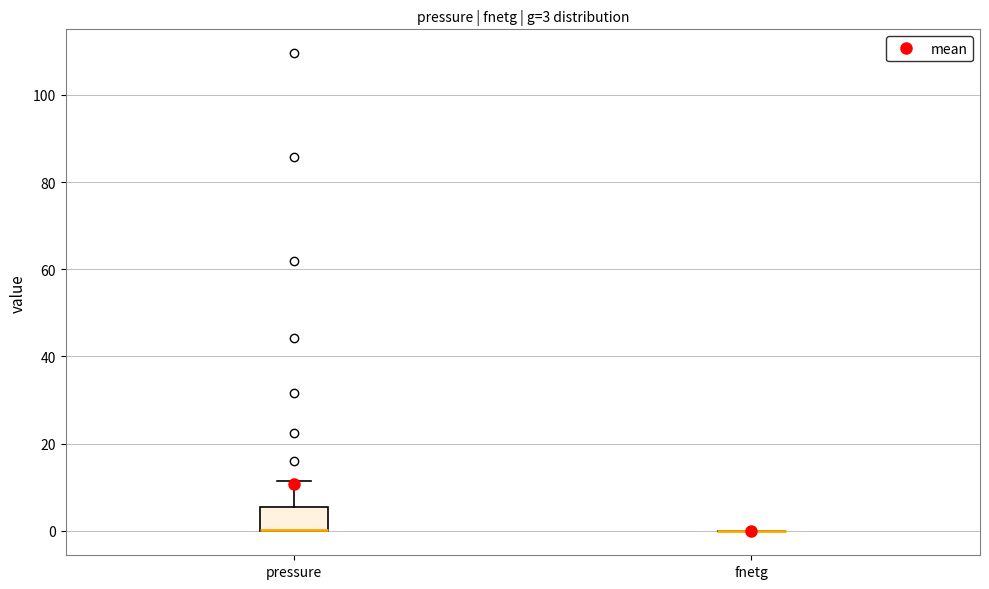

Which box is the tallest, from its lower edge to its upper edge?

pressure